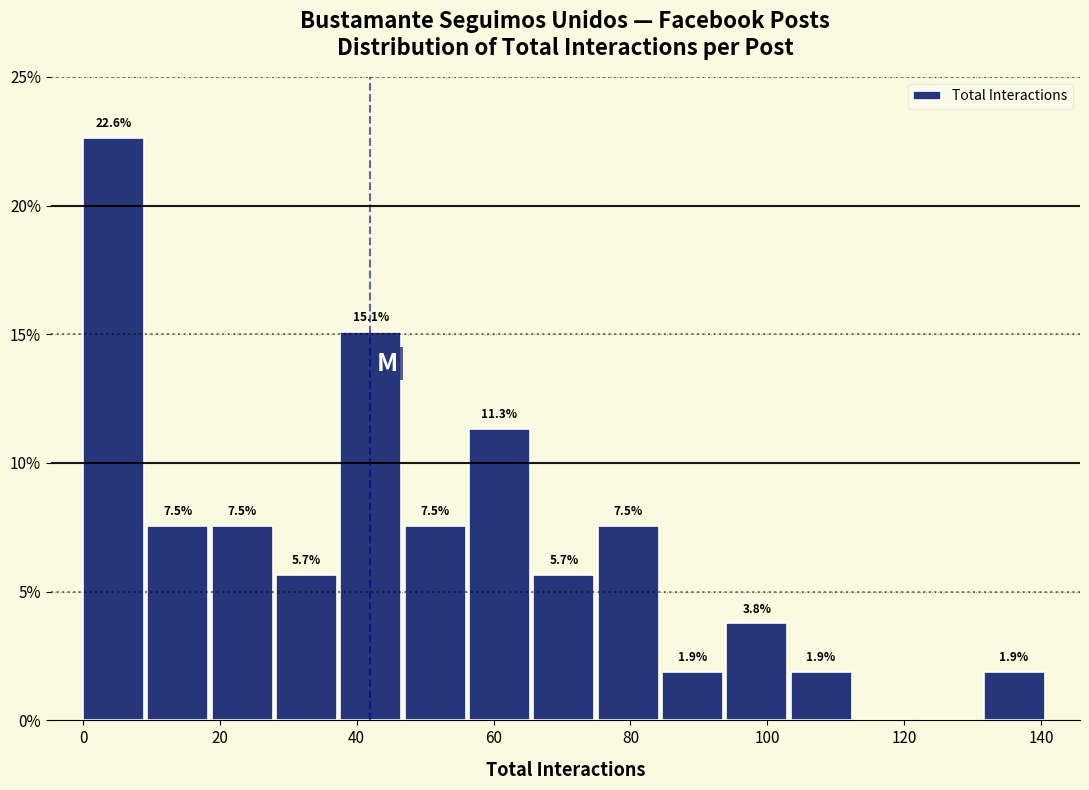

Which range on the x-axis has the tallest bar?

0.0 to 9.4